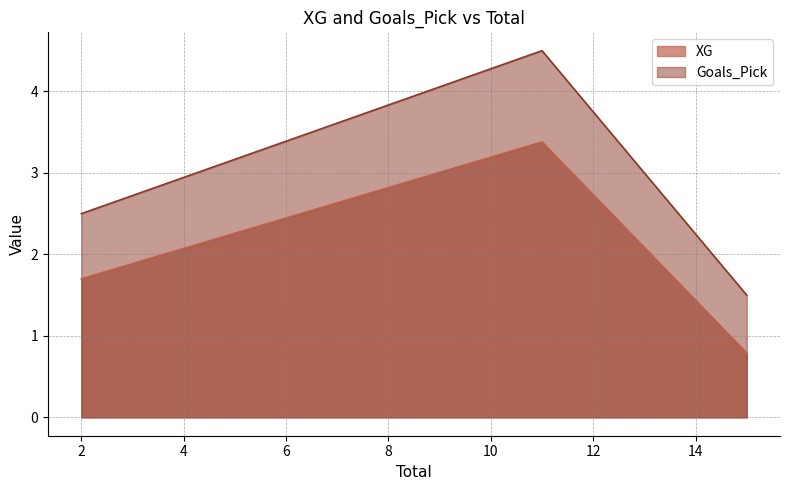

True or false: XG has a value of 1.1 at 15.

False